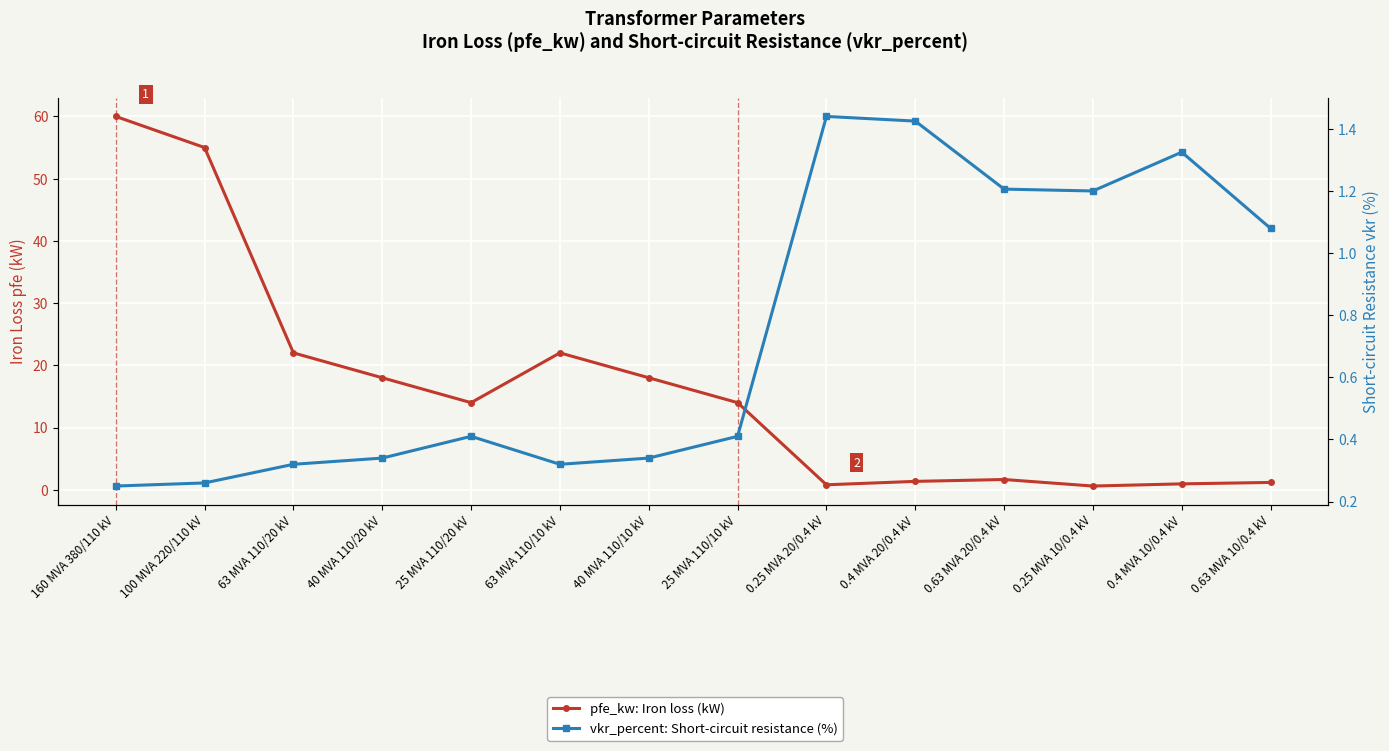

At which label is vkr_percent: Short-circuit resistance (%) closest to 0?

160 MVA 380/110 kV